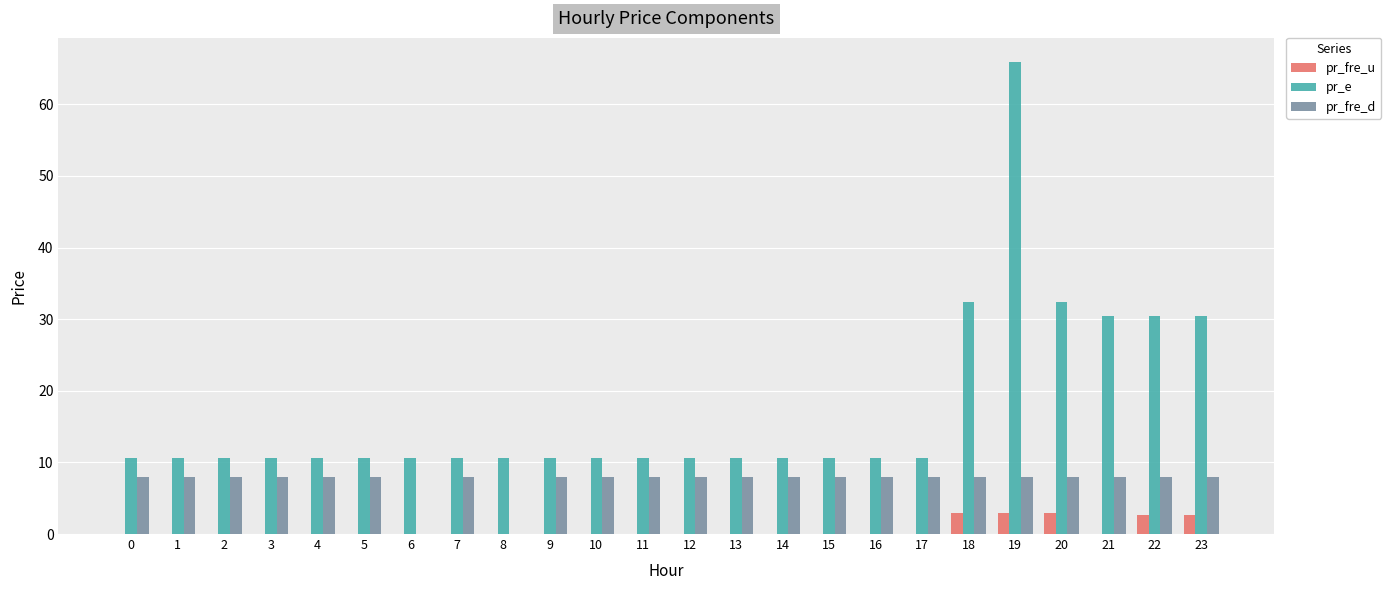

Is it true that pr_e equals 30.5 at 23?

True